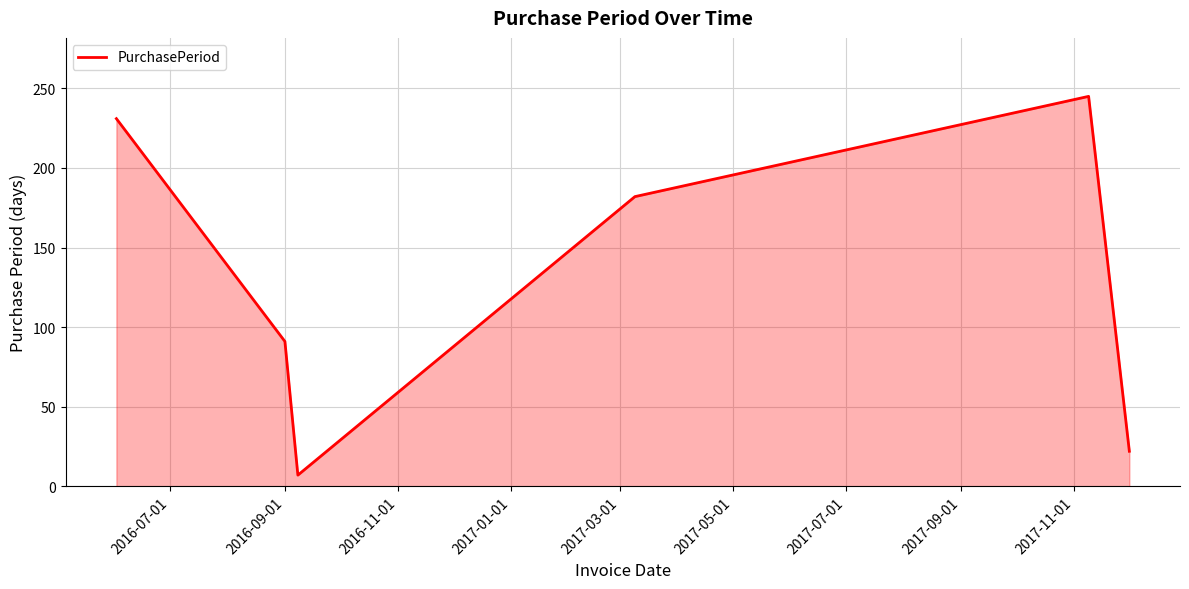

Count the number of data series in this chart.

1